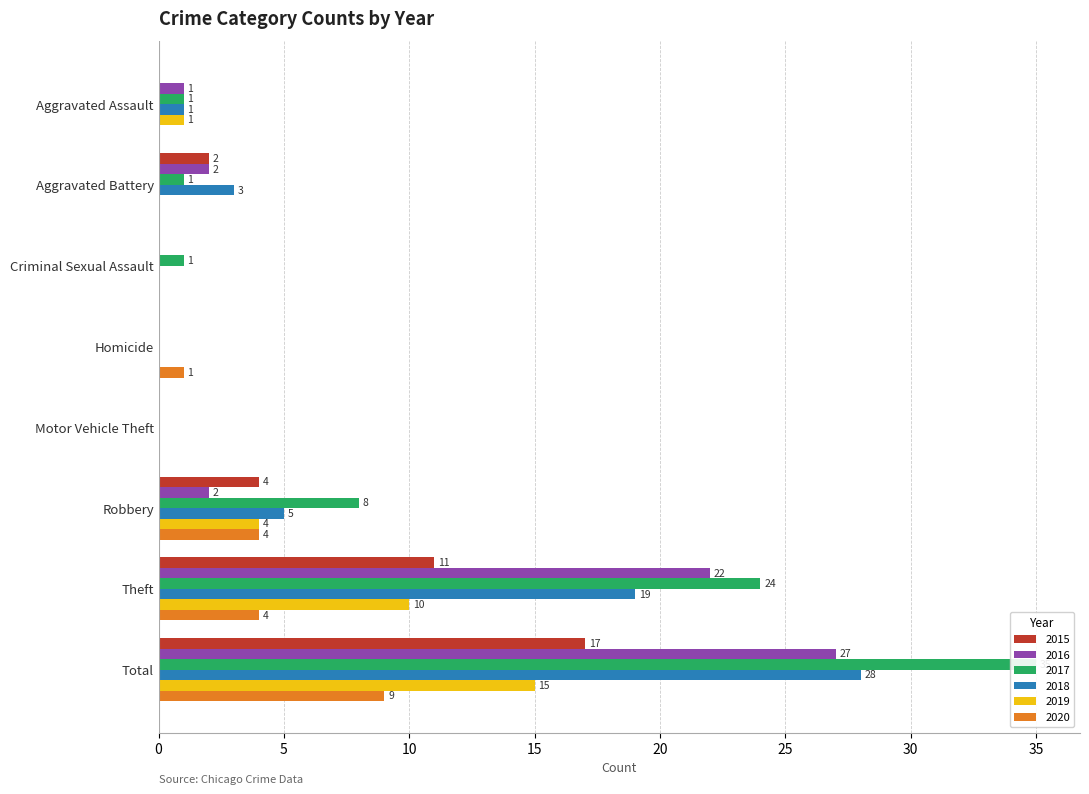

True or false: 2018 has a value of 13 at Total.

False